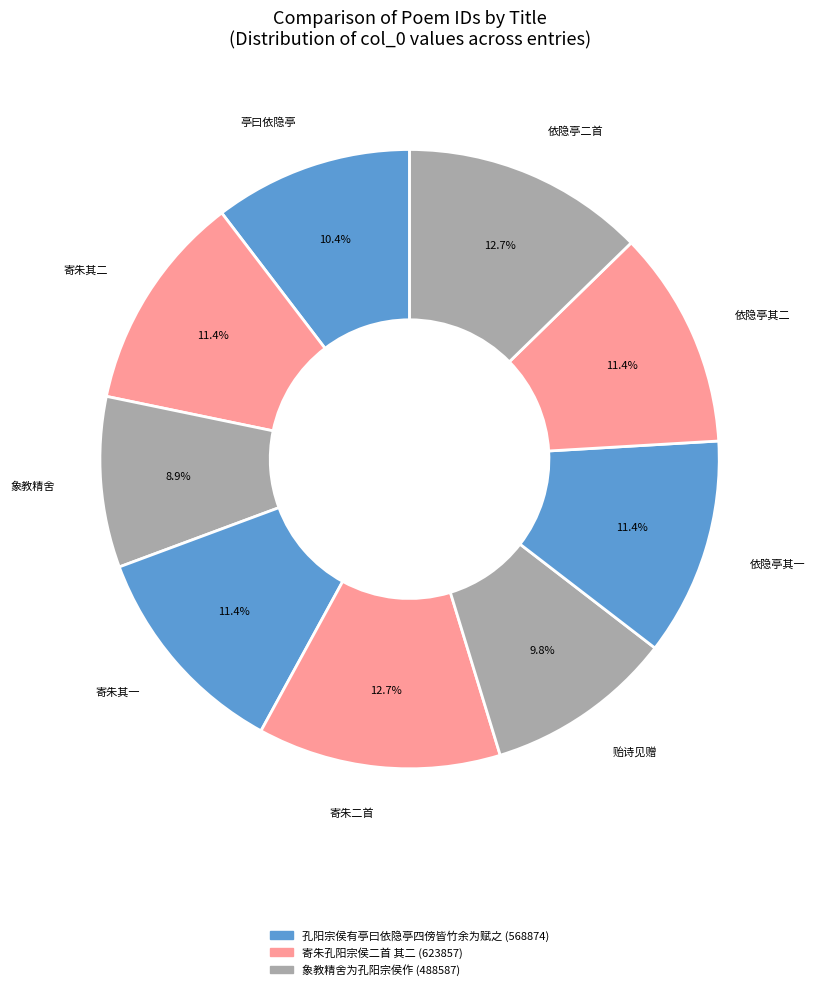

Is the sum of 寄朱其二 and 贻诗见赠 greater than half?

No